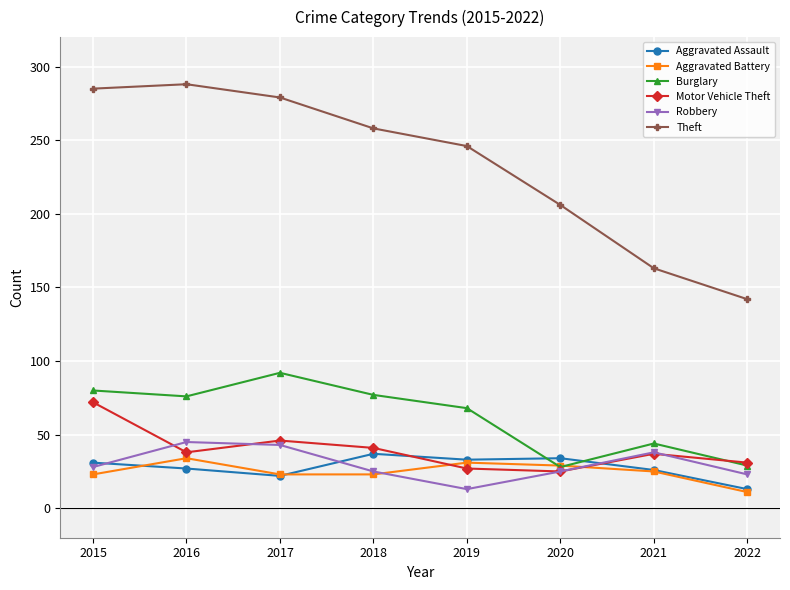

At which category does Burglary reach its first local valley?

2016